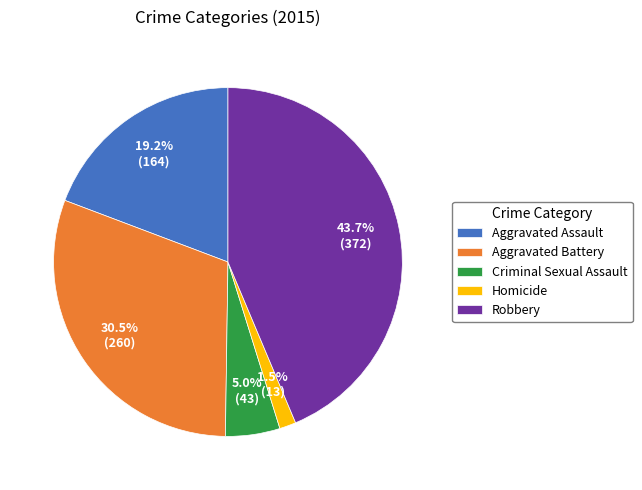

Is it true that Robbery is 44% of the pie?

True